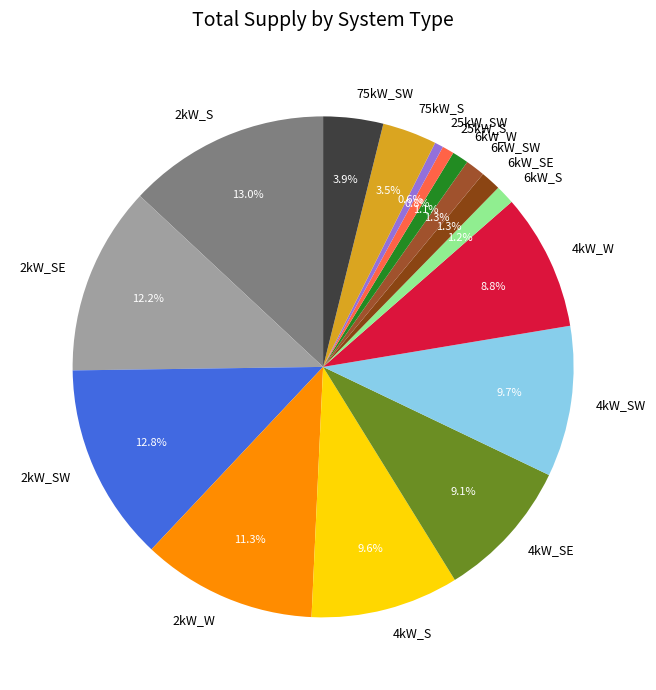

The 25kW_SW slice represents 11% of the pie. True or false?

False